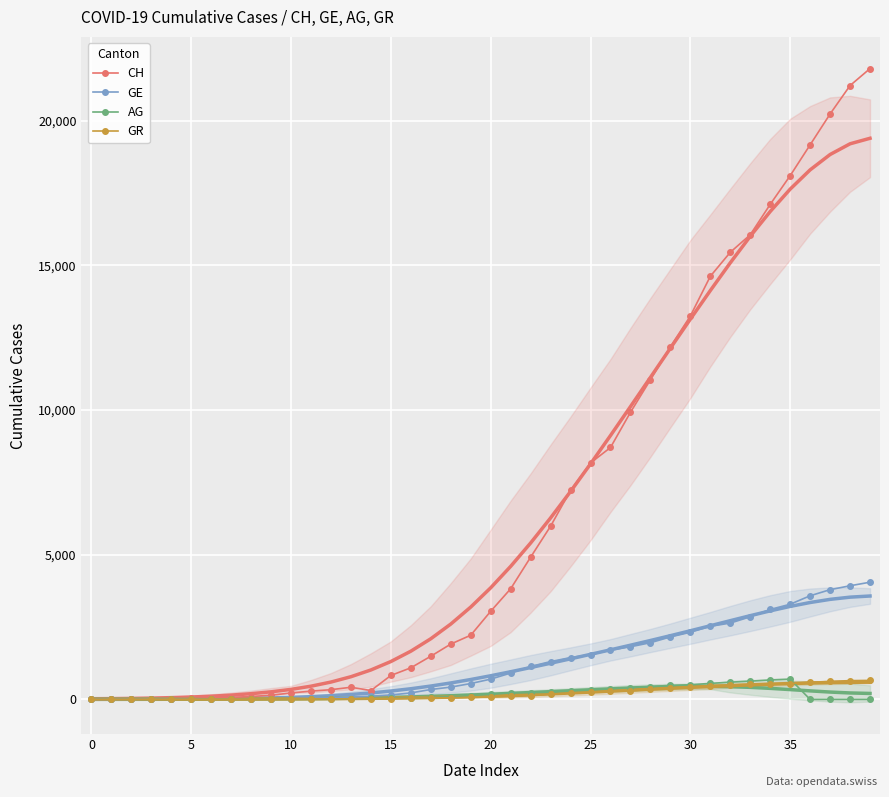

Is it true that CH equals 14987 at 0?

False